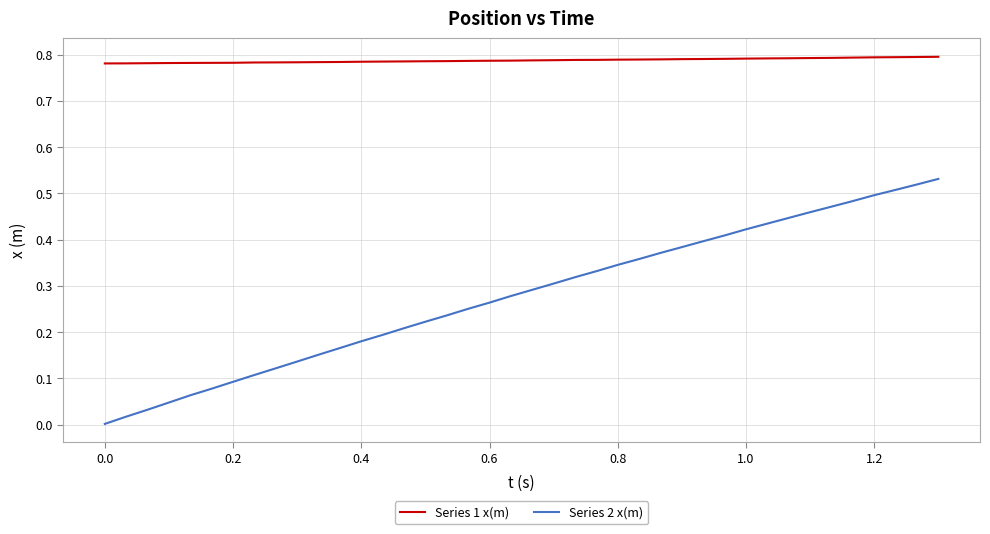

Does the chart have visible grid lines?

Yes